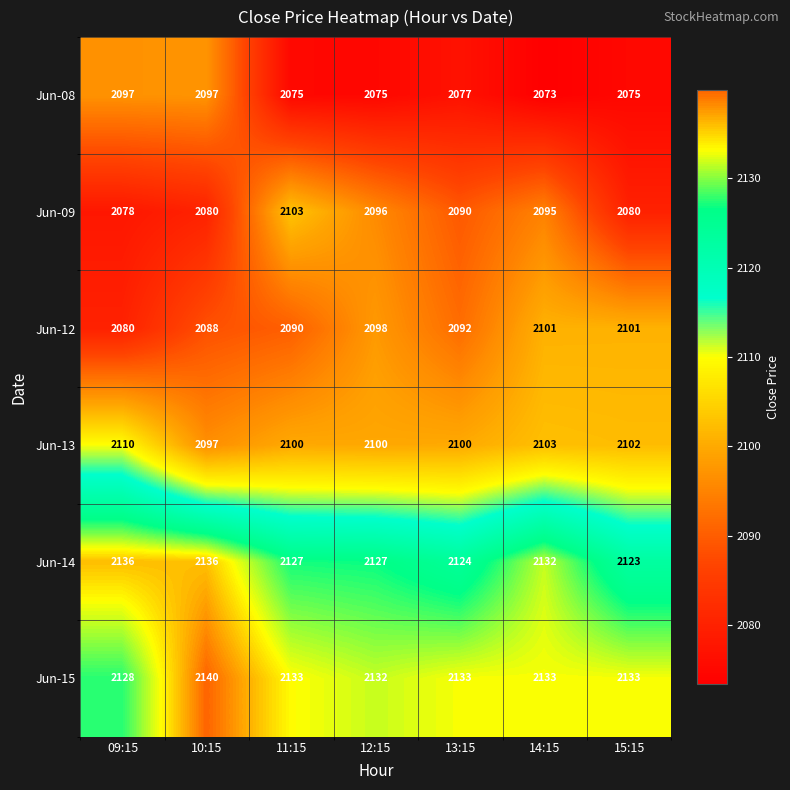

Between 10:15 and 15:15, which series saw the biggest shift?

Jun-08